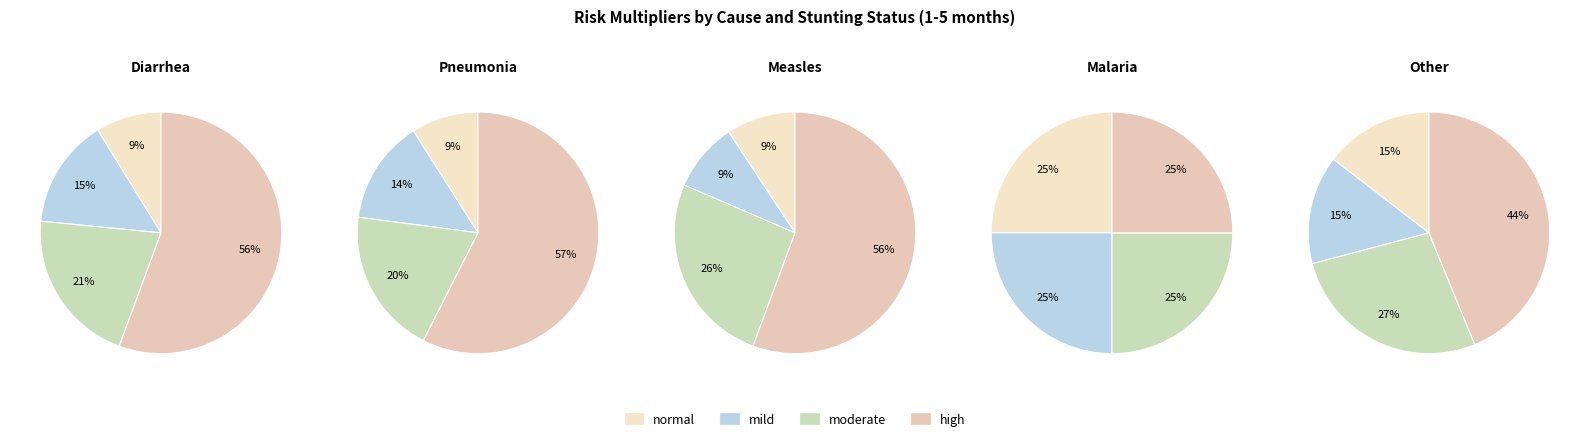

How many segments does this pie chart have?

4